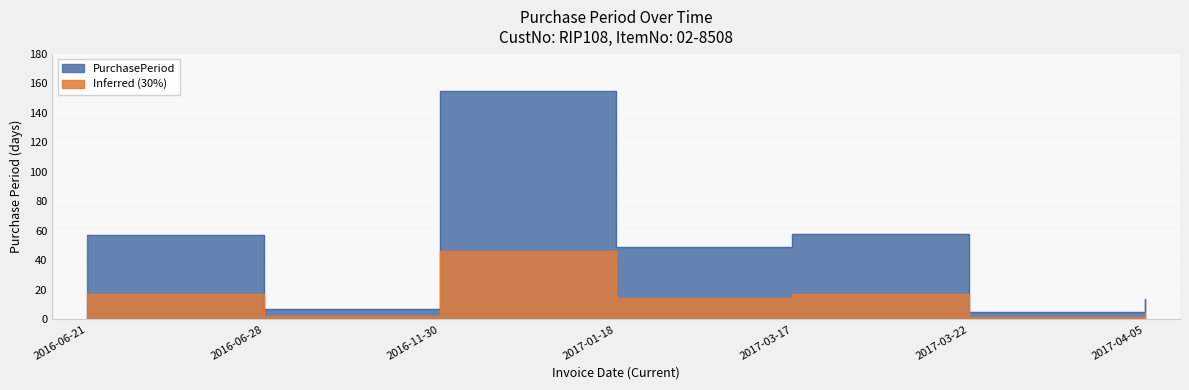

Read the value at 2017-04-05, to the nearest 5.

15